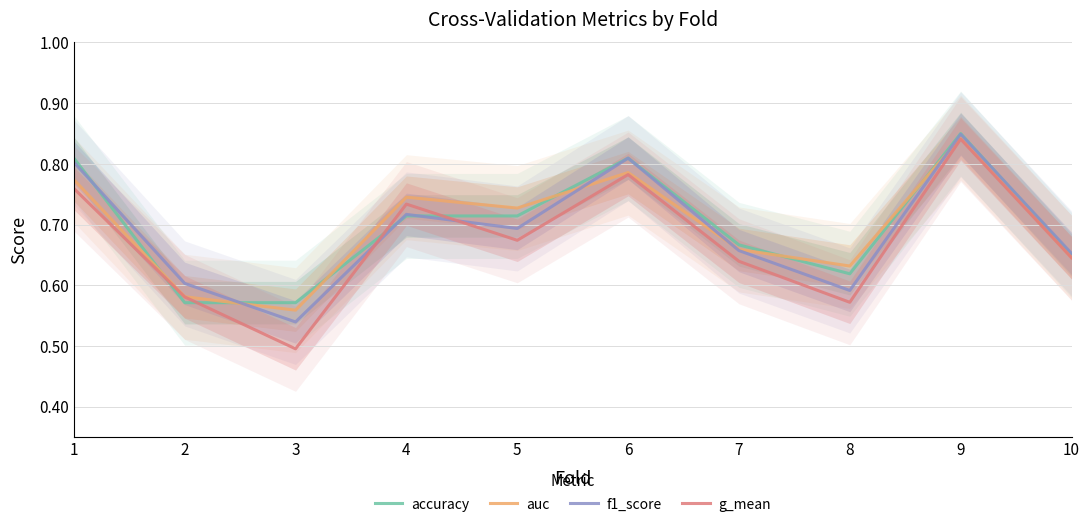

How many interior local valleys does the g_mean series have?

3